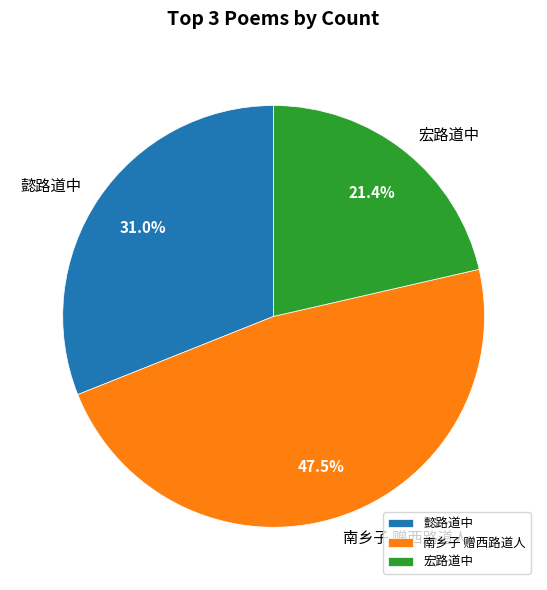

Combined, what portion of the pie is 懿路道中 and 南乡子 赠西路道人?

78.6%